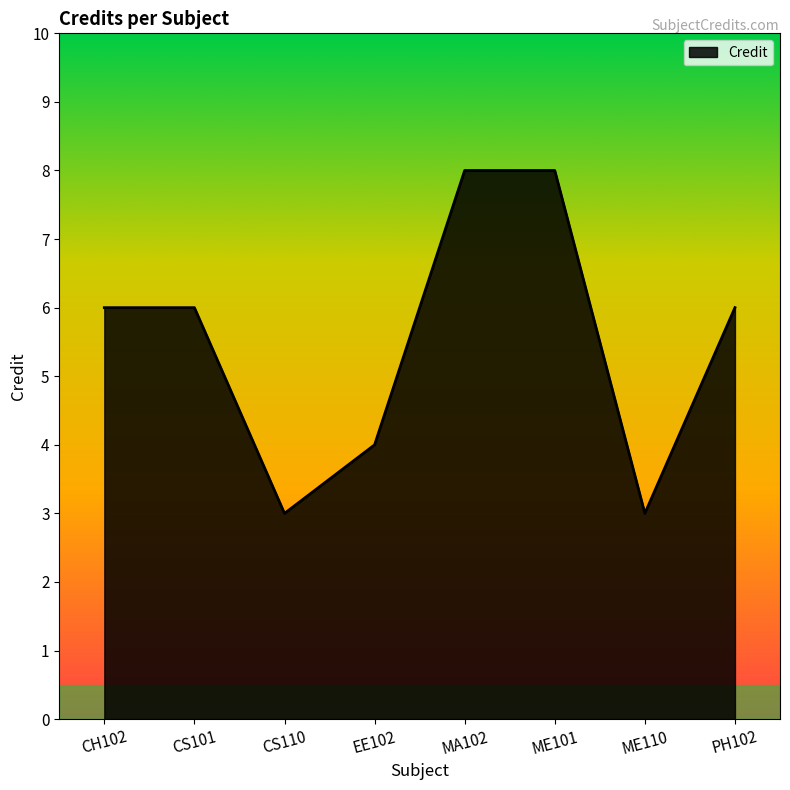

What position from the right is MA102?

4